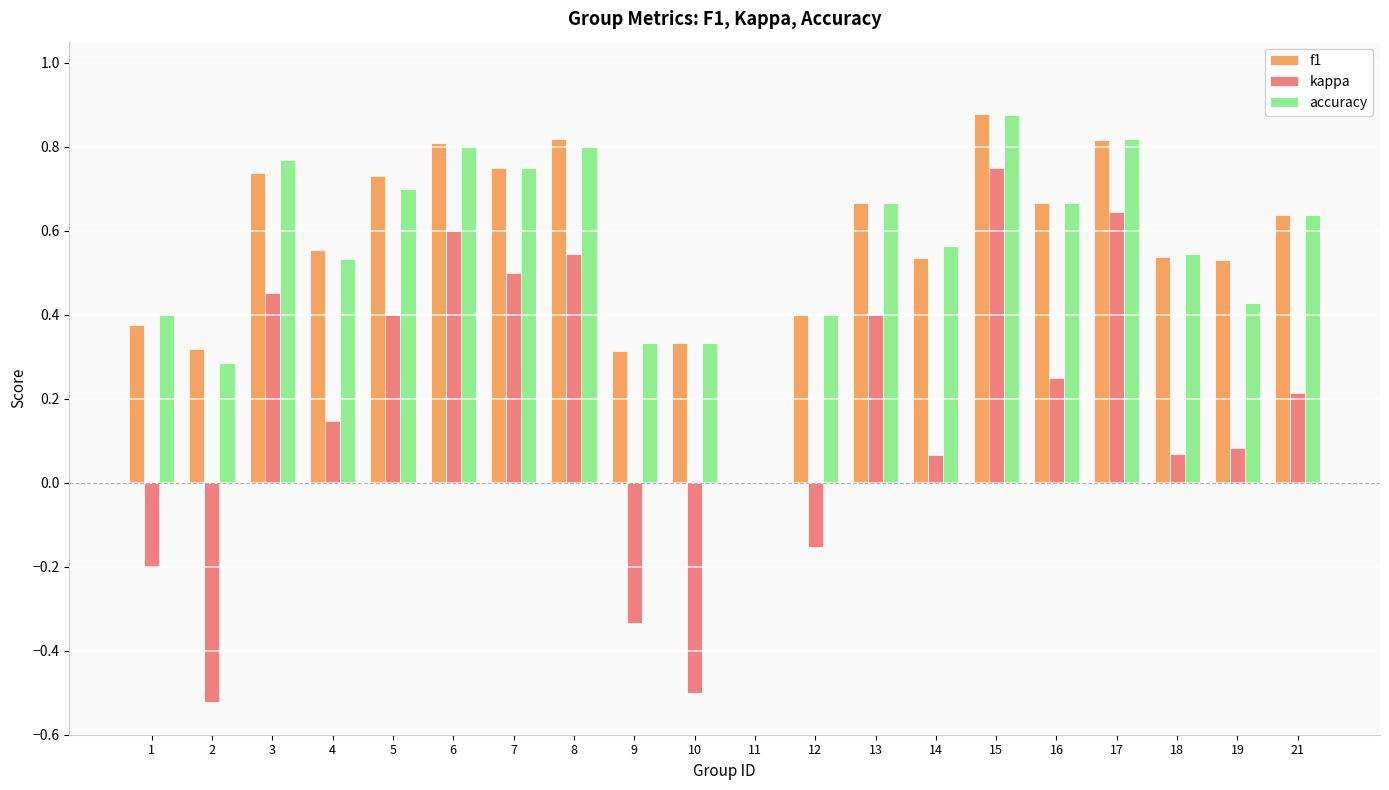

At which category is the sum across all series the highest?

15